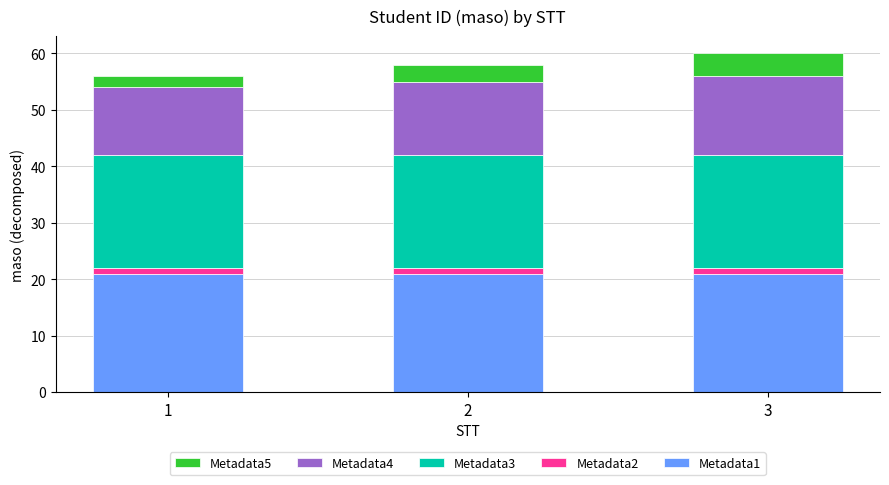

Count the number of categories in the chart.

3